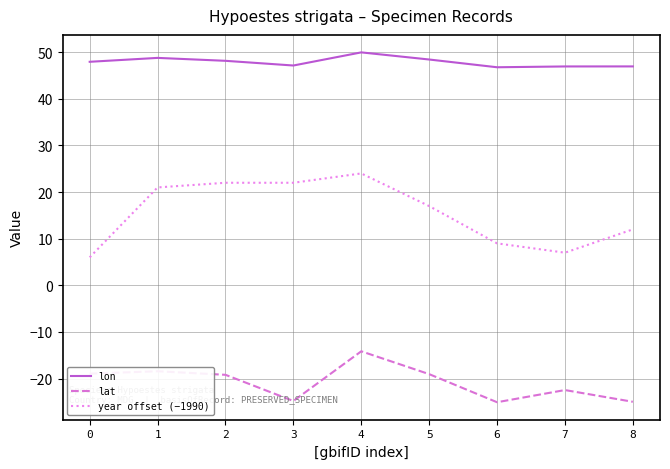

The value of year offset (−1990) at 3 is 32.0. True or false?

False